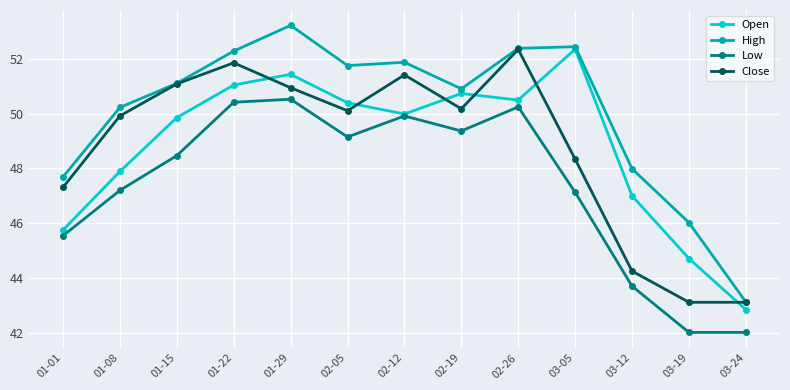

True or false: High has more than 2 points higher than both neighbors.

True